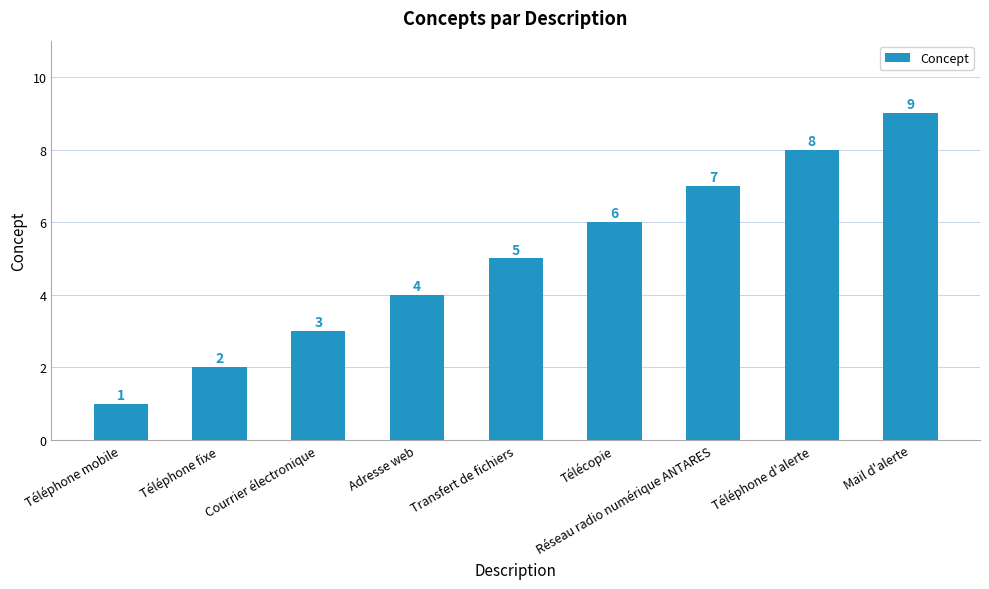

What is the minimum value shown in the chart?

1